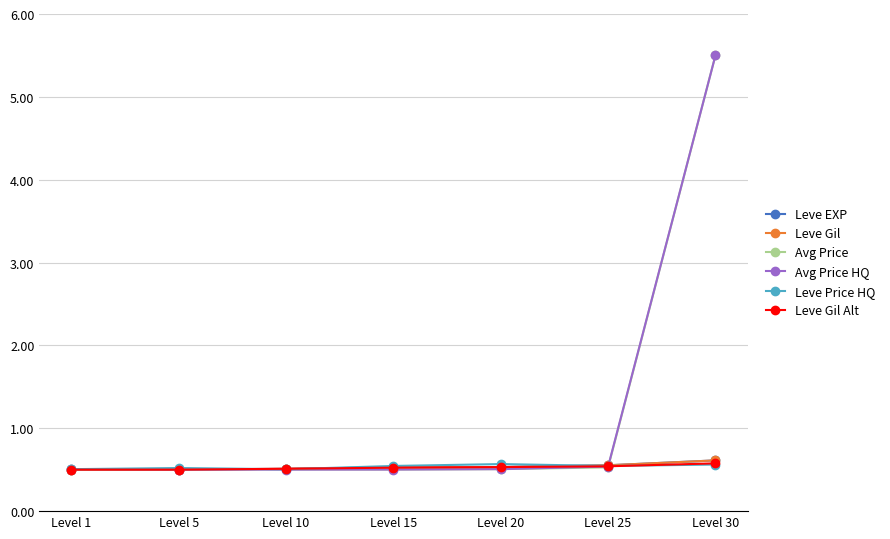

The value of Avg Price at Level 15 is 0.5. True or false?

True